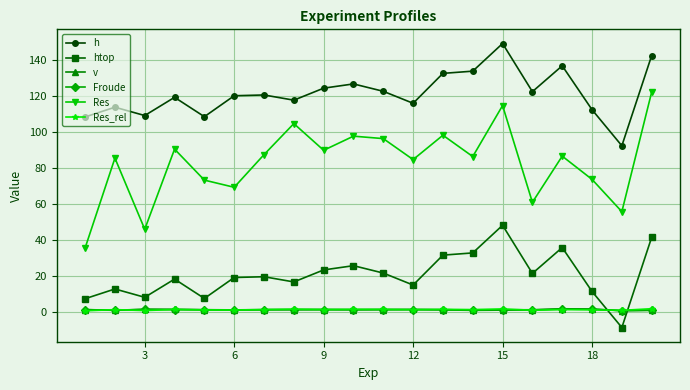

True or false: htop and Res intersect in this chart.

False